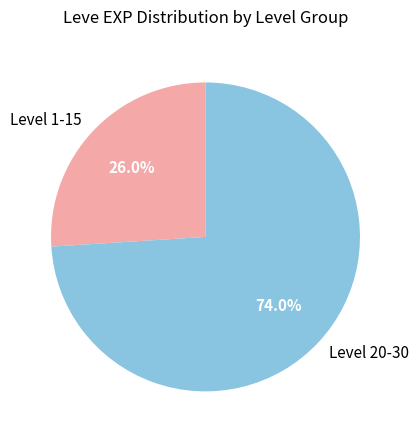

Which has a higher value, Level 1-15 or Level 20-30?

Level 20-30